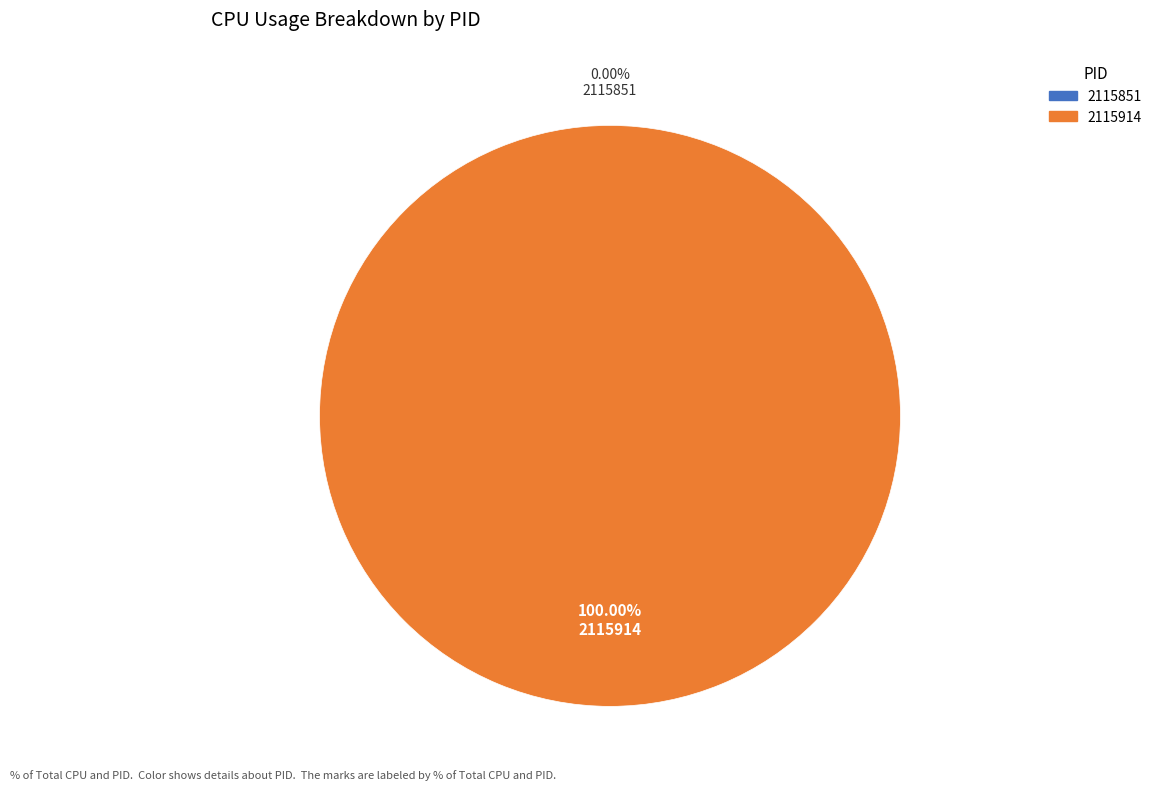

How many slices are in this pie chart?

2